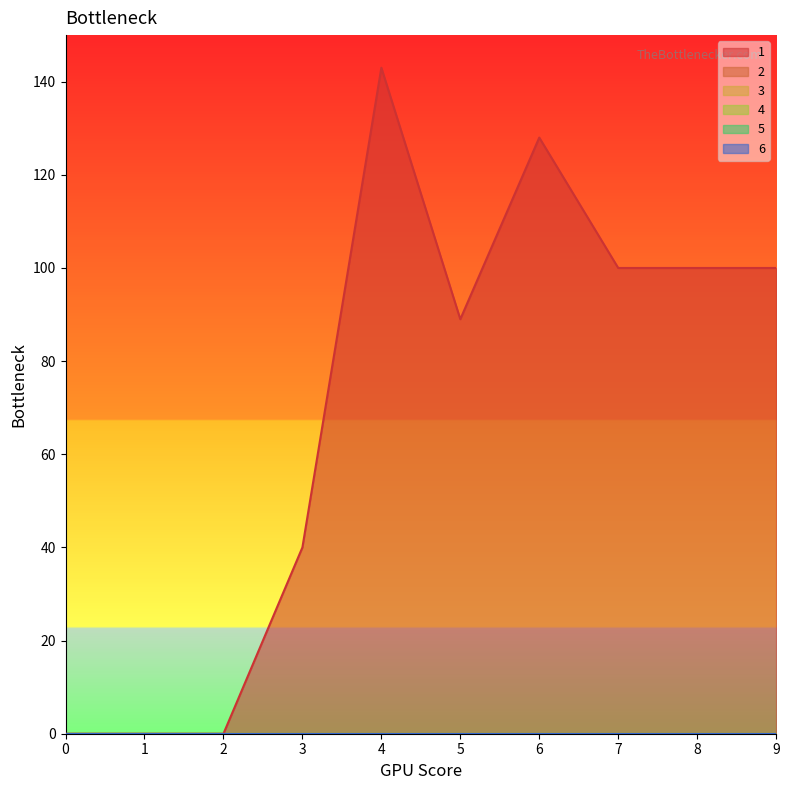

What are all the series names shown in the legend?

1, 2, 3, 4, 5, 6